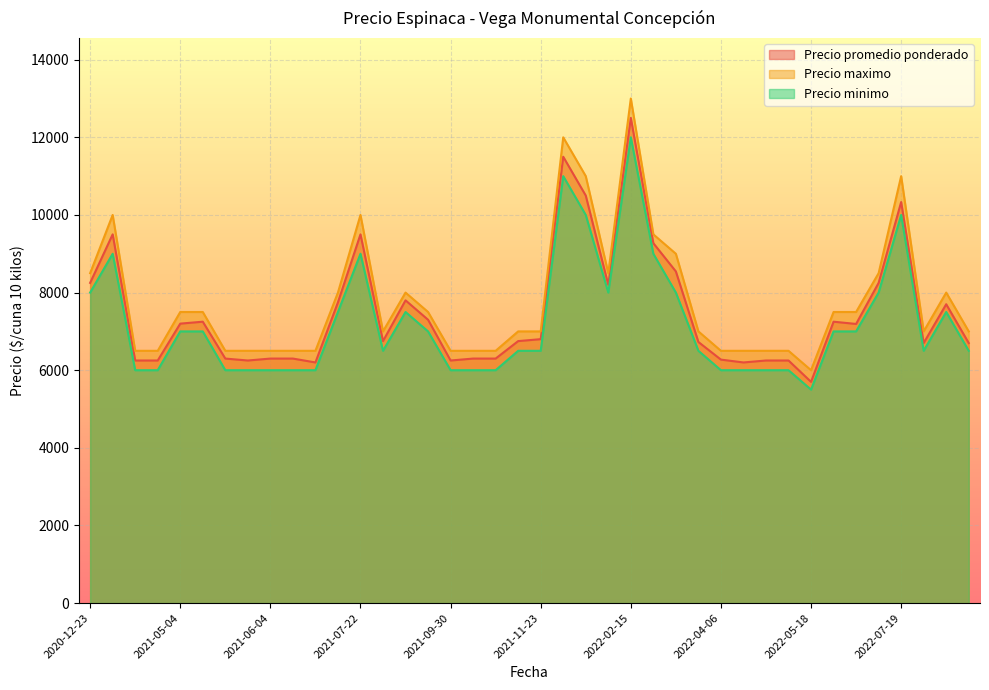

Rank the series at 2021-09-30 from highest to lowest value.

Precio maximo, Precio promedio ponderado, Precio minimo